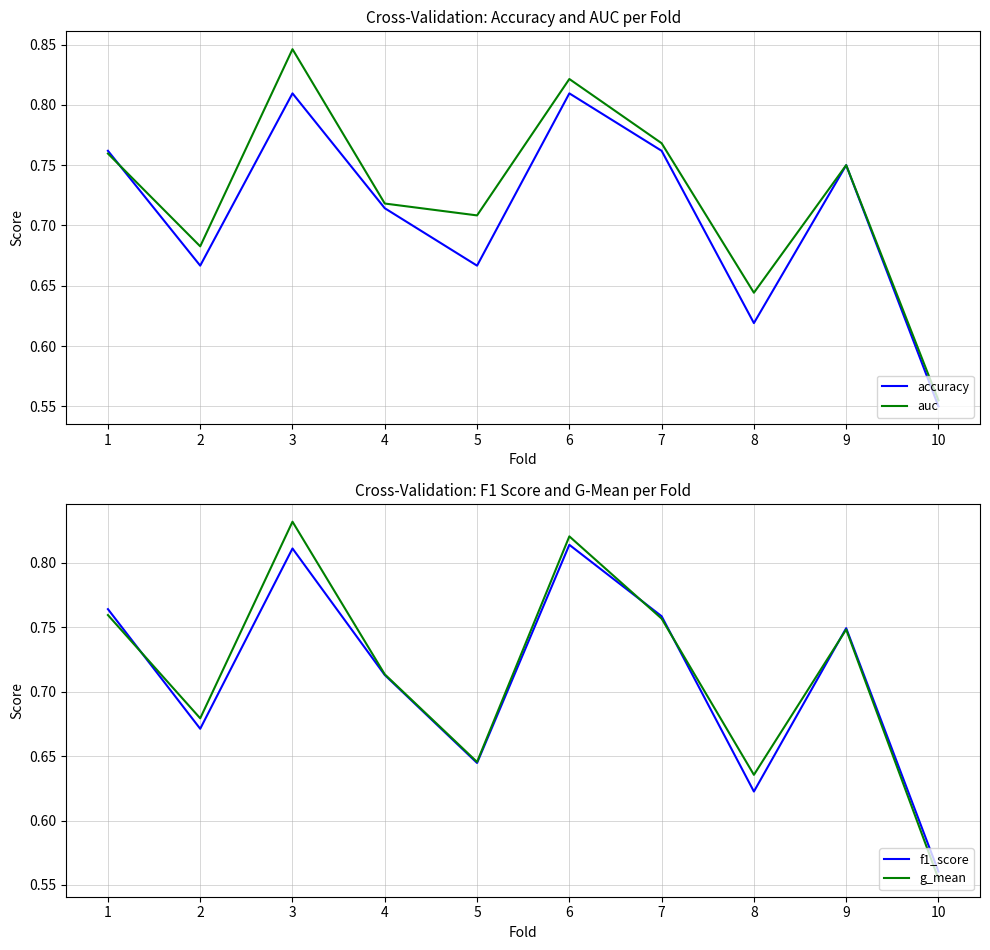

Which series has the widest spread of values?

auc